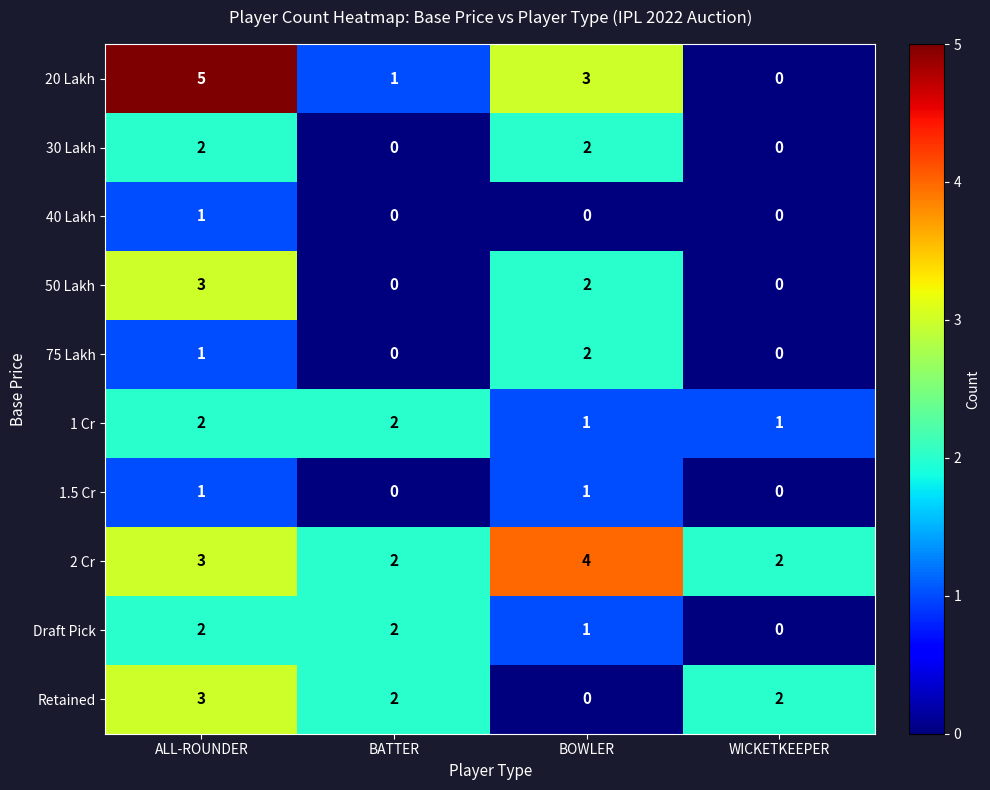

At how many categories does at least one series exceed 1?

4